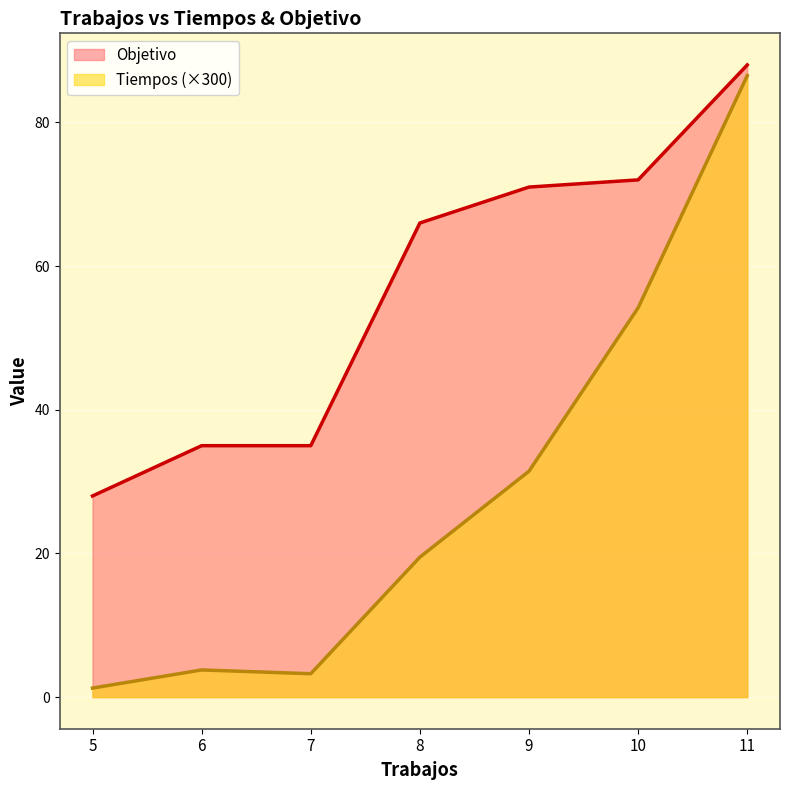

The value of Tiempos at 9 is 49.1. True or false?

False